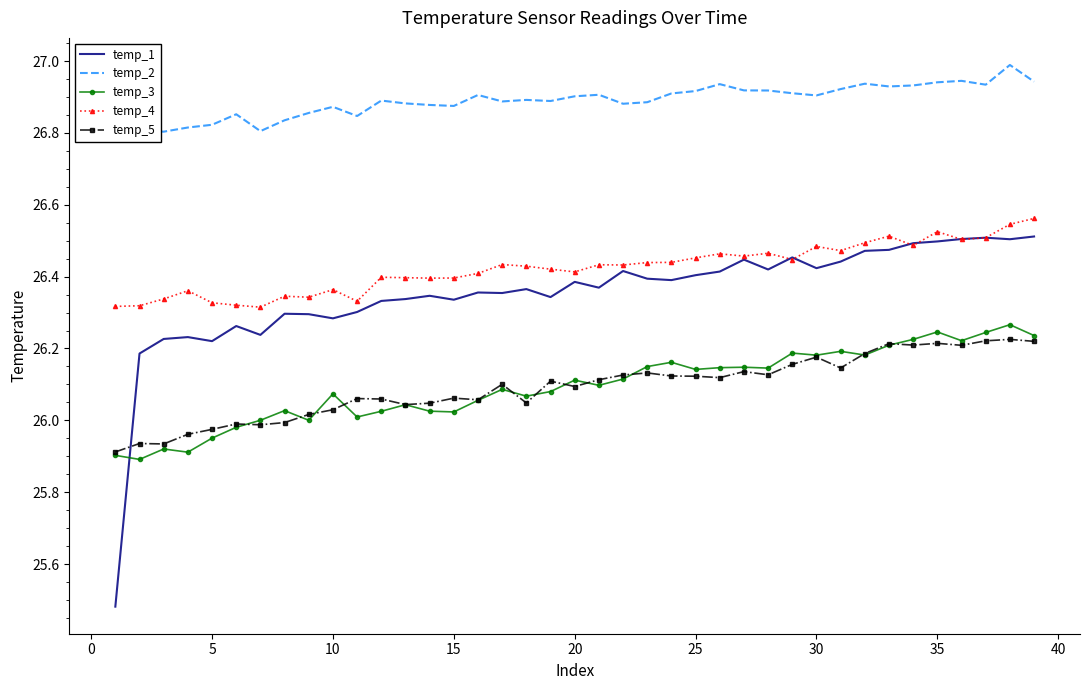

Which series has the widest spread of values?

temp_1